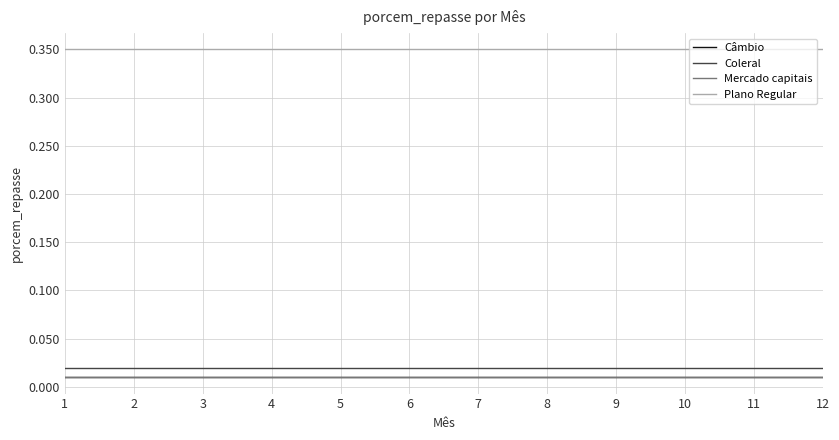

The value of Plano Regular at 2 is 0.1. True or false?

False